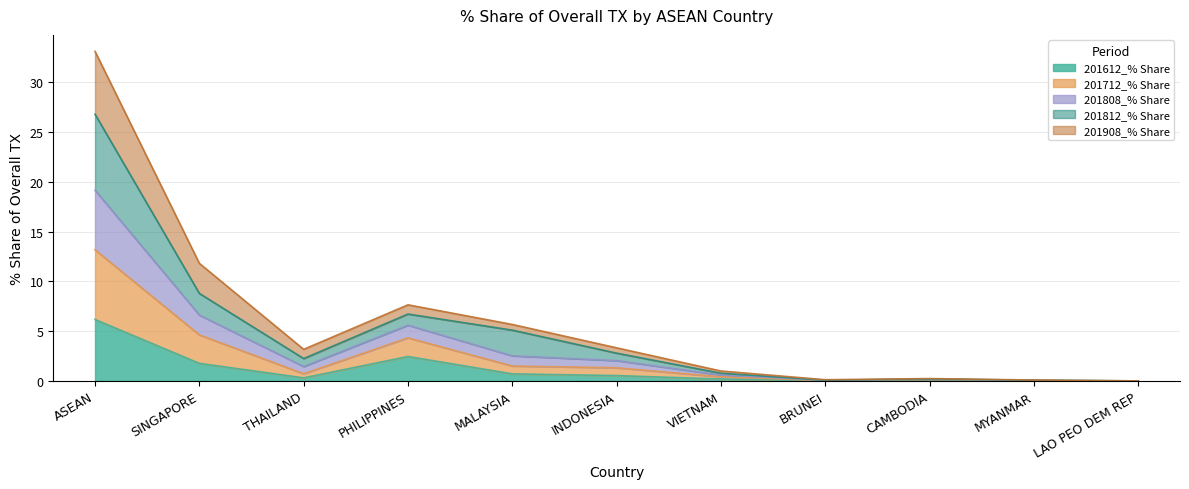

At which category is the sum across all series the highest?

ASEAN